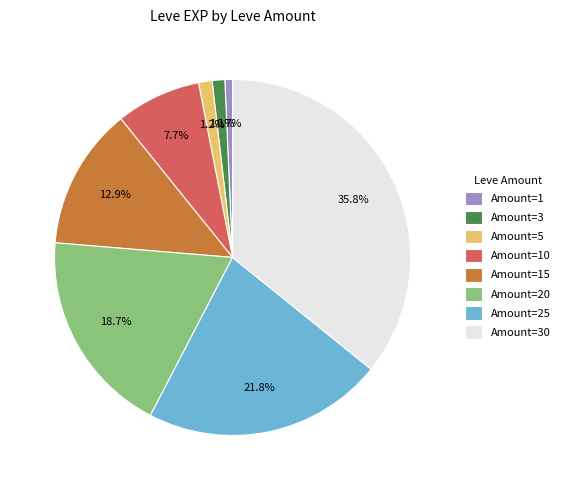

Which has a higher value, Amount=5 or Amount=1?

Amount=5